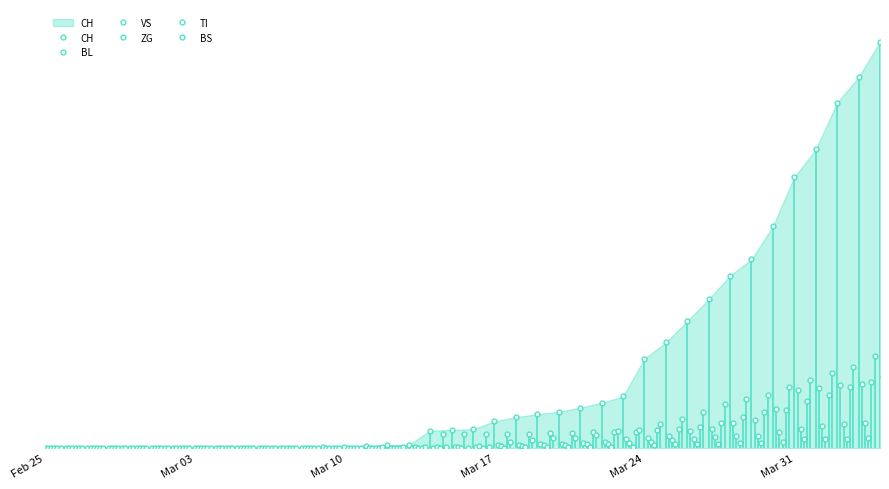

True or false: TI has more than 1 interior local peaks.

False